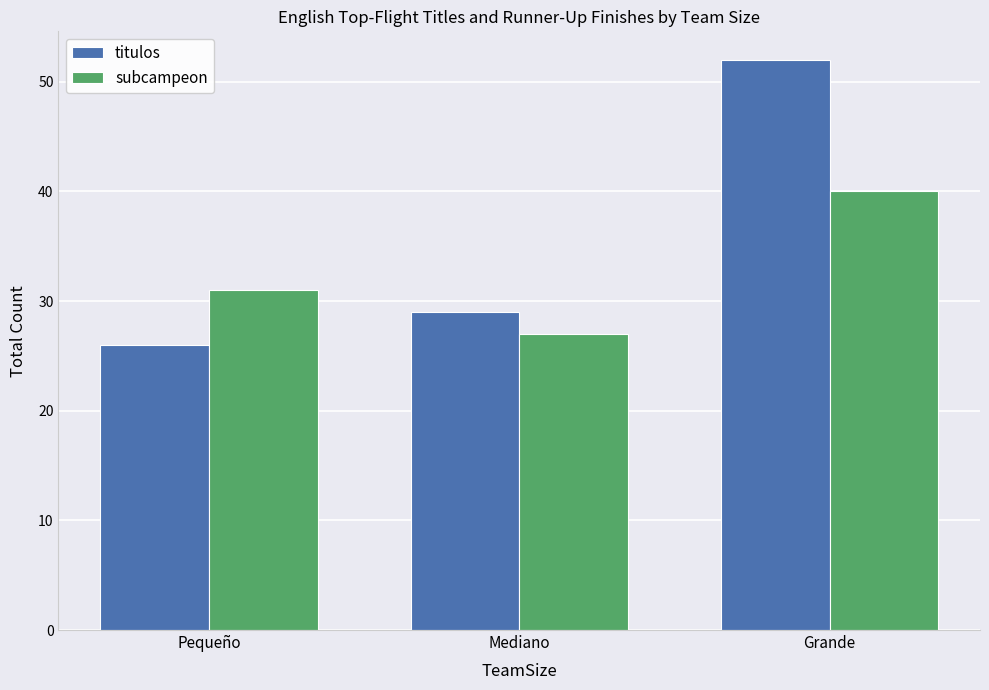

Reading left to right, list all the values displayed in this chart.

titulos: 26	29	52
subcampeon: 31	27	40